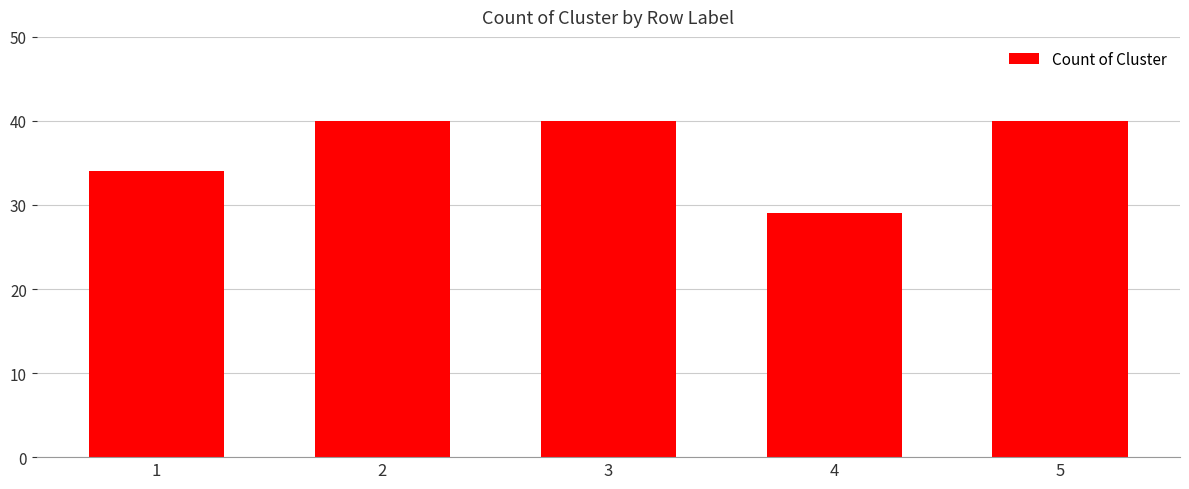

What is the minimum value shown in the chart?

29